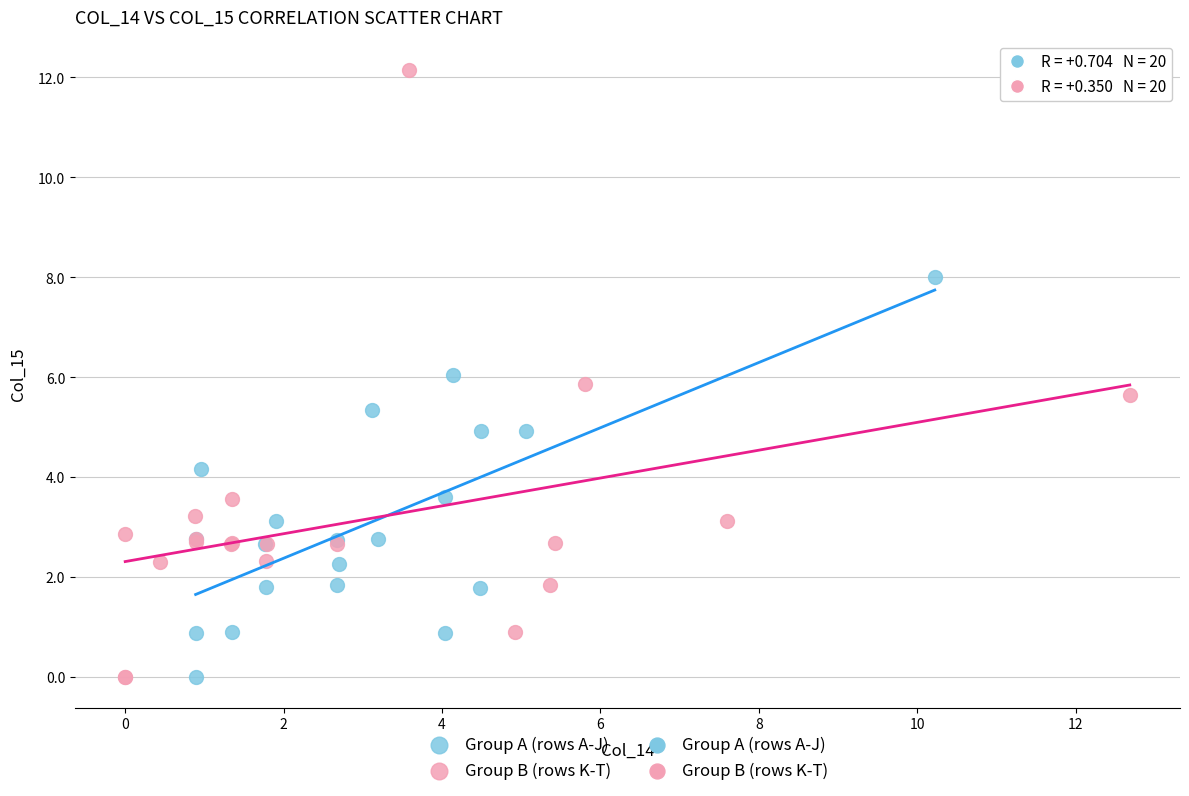

Which series has the widest spread of Y values?

Group B (rows K-T)